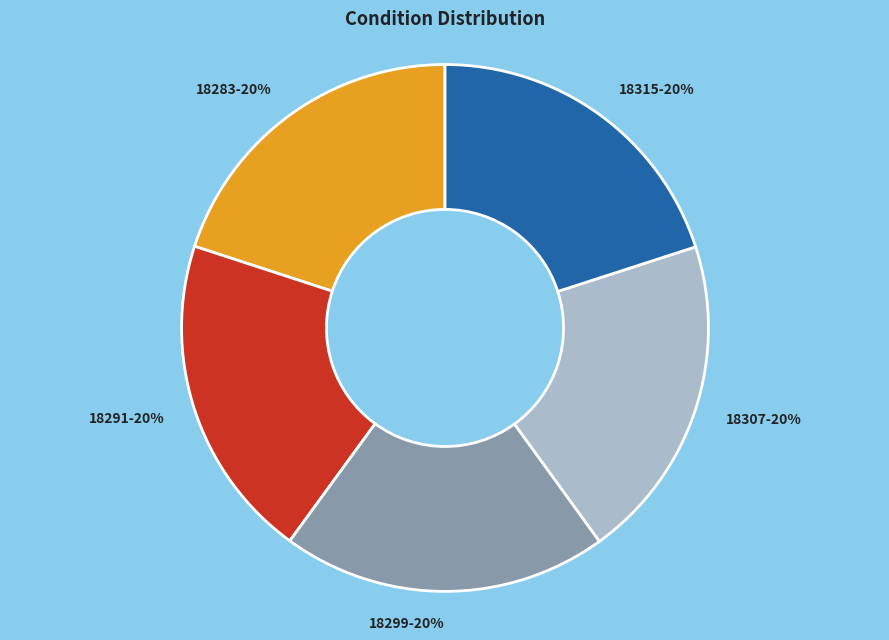

To the nearest percent, what is the average slice percentage?

20%